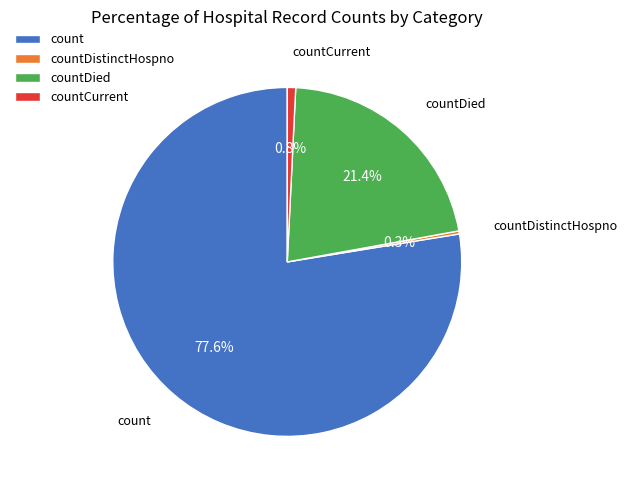

Which category has the biggest portion of the pie?

count